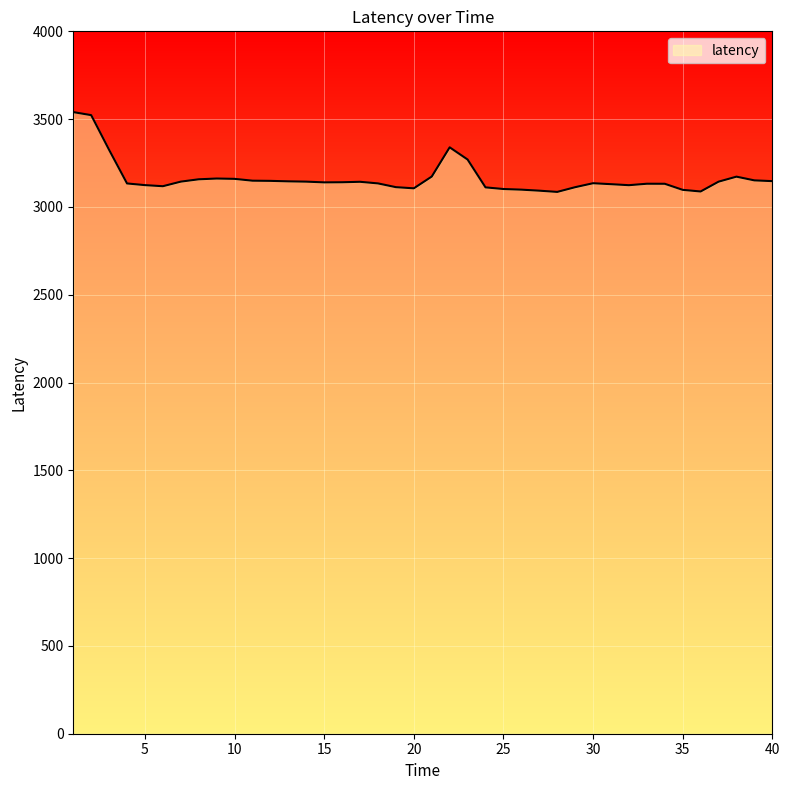

What is the minimum value shown in the chart?

3085.5